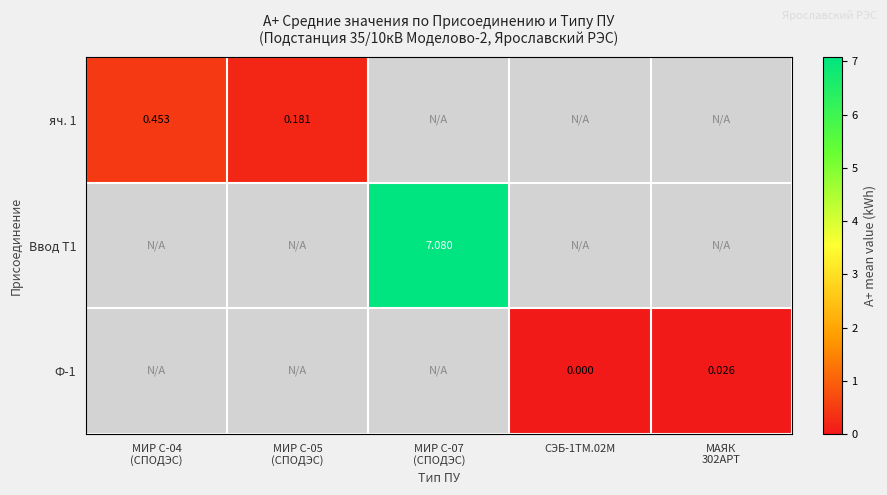

At which label does яч. 1 first exceed 0?

МИР С-04 (СПОДЭС)